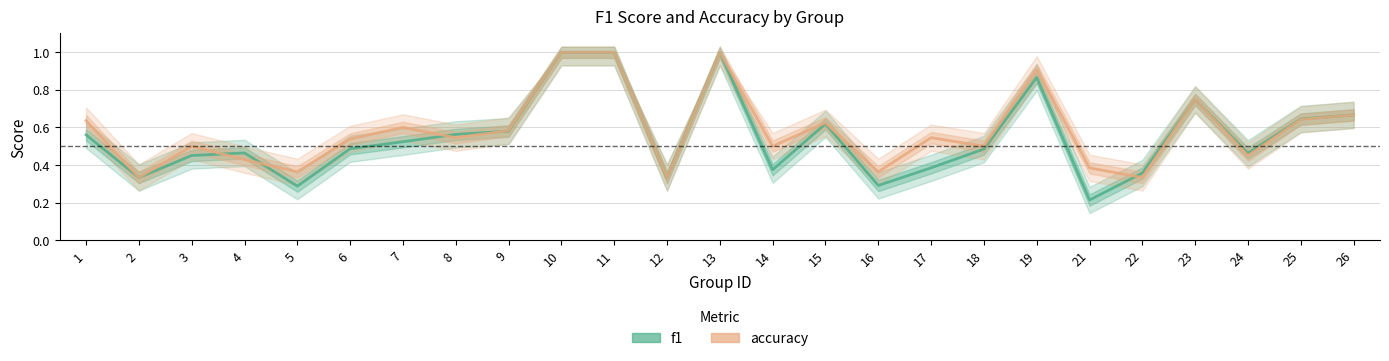

True or false: f1 has a value of 1.4 at 19.

False